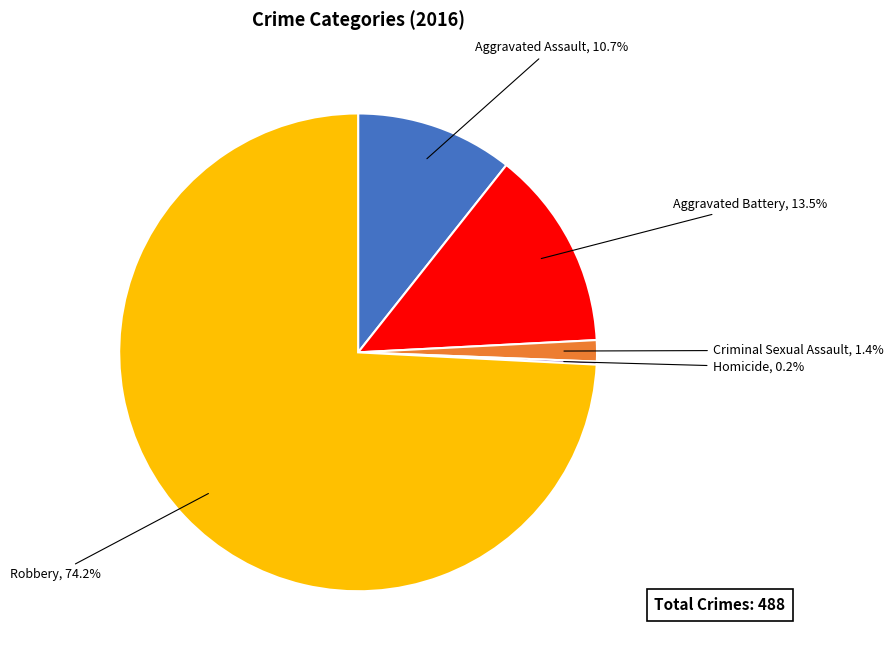

Is there any slice that represents more than half of the pie?

Yes